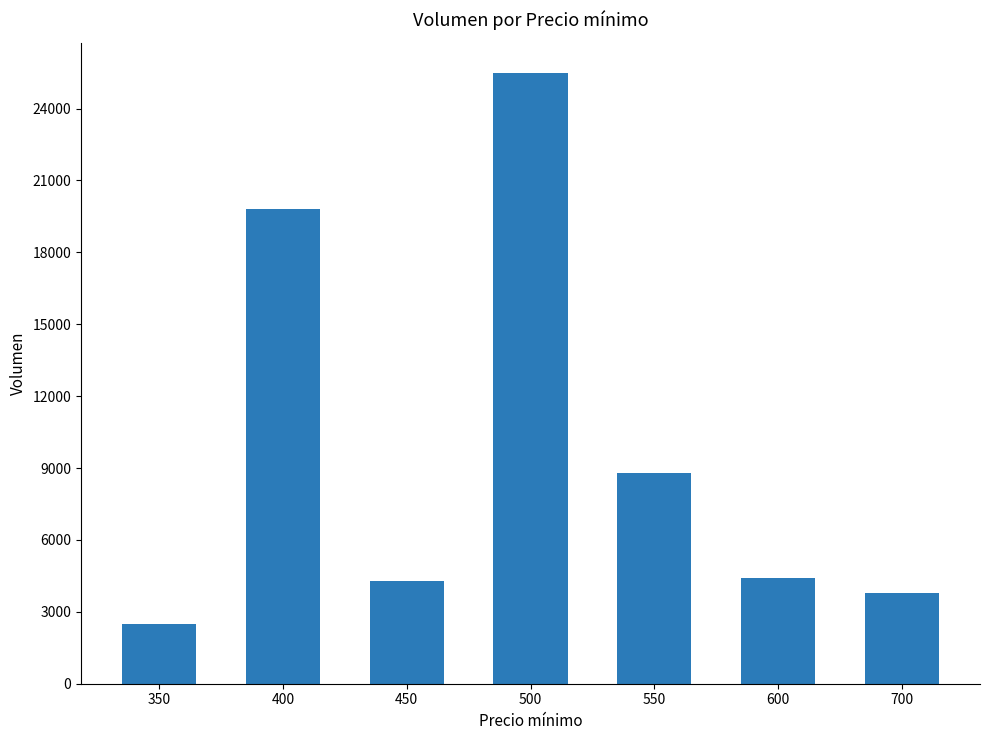

Is it true that the value at 500 is 8600?

False